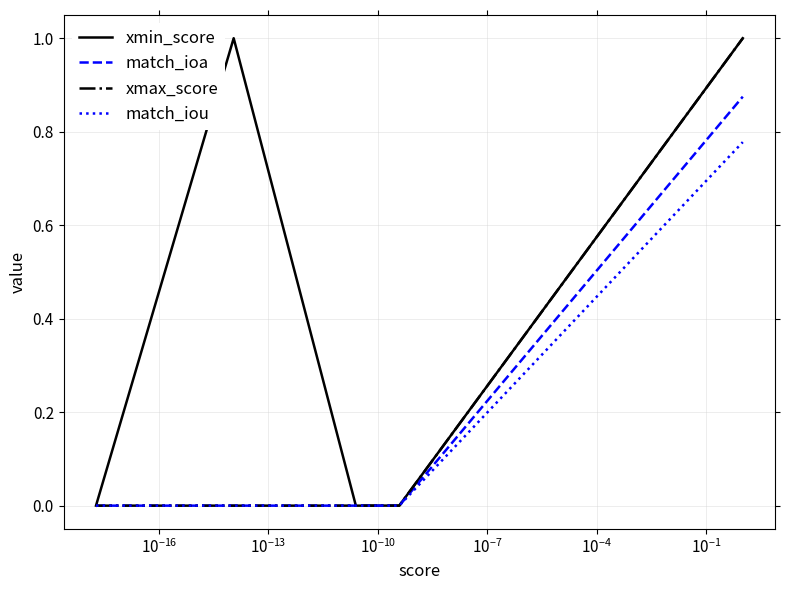

Which series has the largest total across all categories?

xmin_score